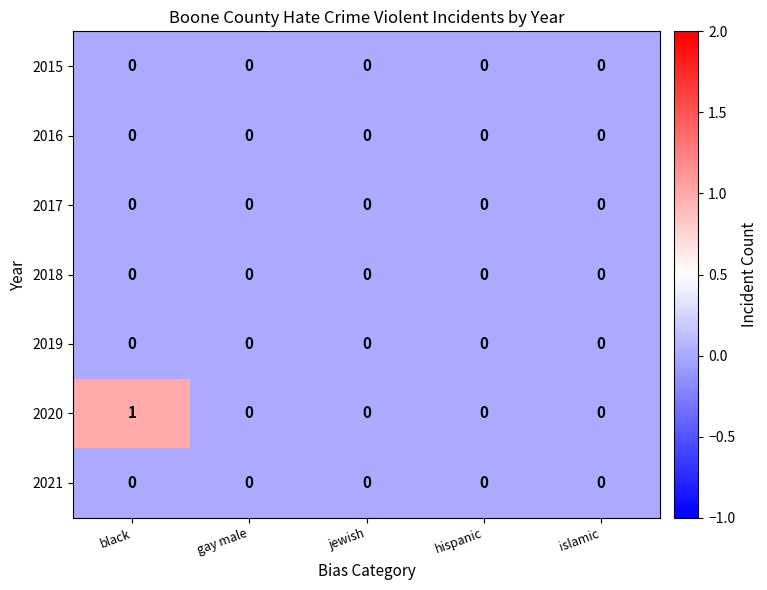

At which category is the sum across all series the highest?

black